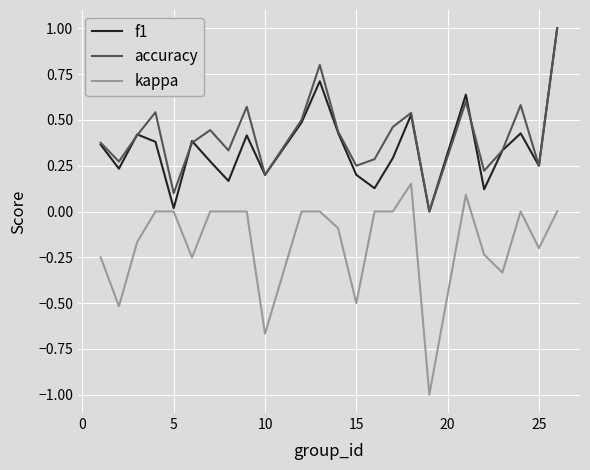

What is the lowest value of the kappa series?

-1.0